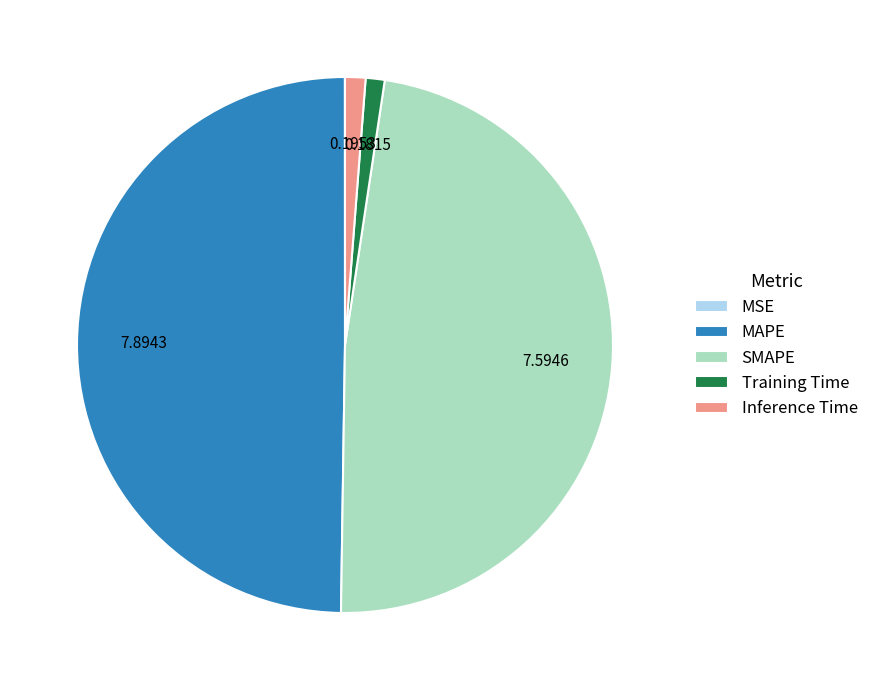

Between MAPE and SMAPE, which is larger?

MAPE